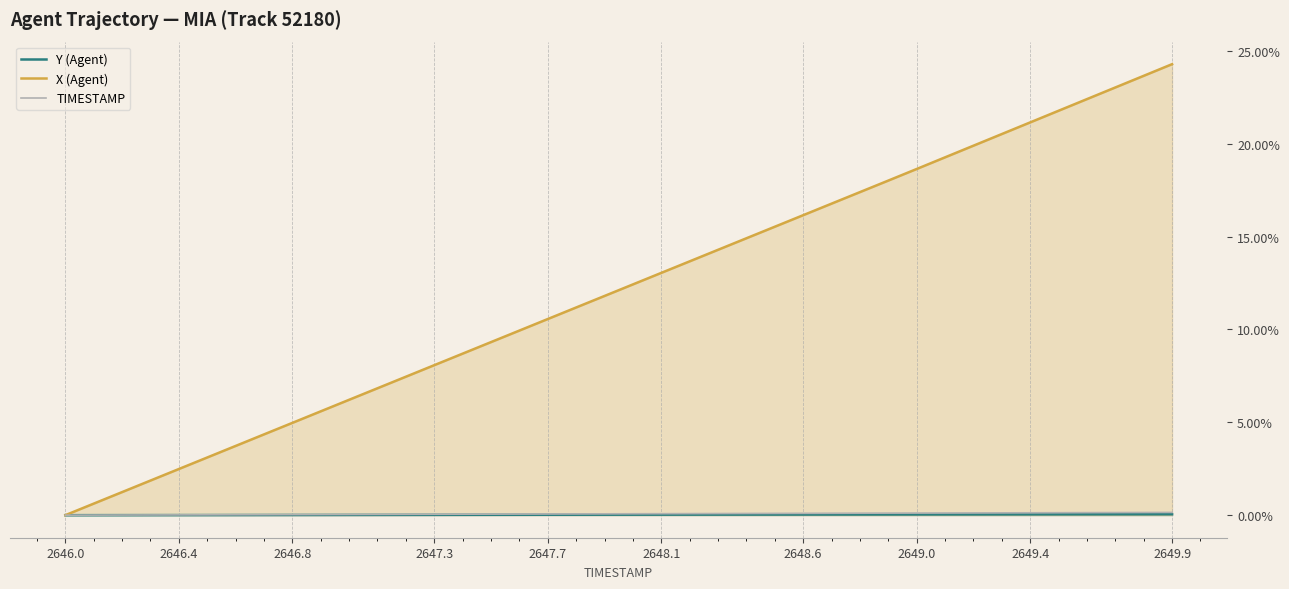

What is the total value across all series at 2647.7?

10.7